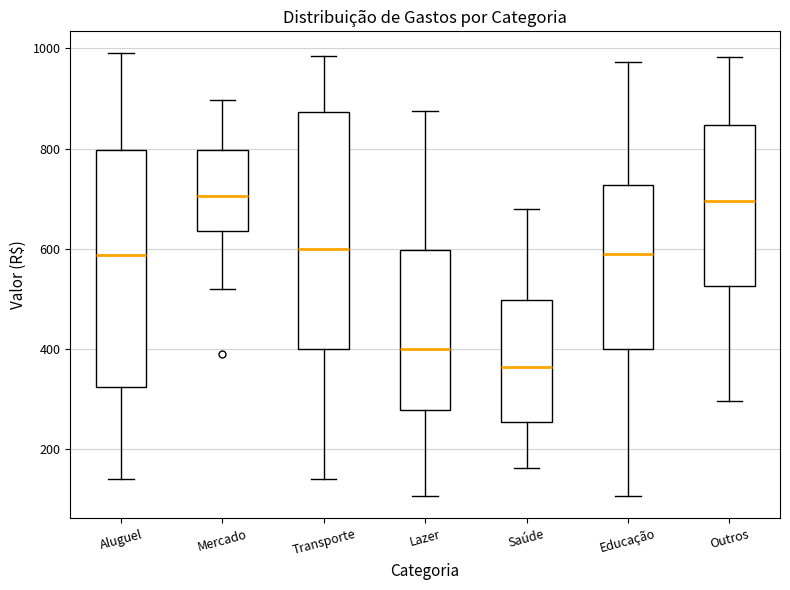

Reading left to right, read every box against the y-axis: the position of its median line, the range the box covers, and the ends of its whiskers. The values are not printed on the chart, so give them approximately, as read against the axis.

Aluguel: median 580, box 320 to 800, whiskers 140 to 1000
Mercado: median 700, box 640 to 800, whiskers 520 to 900
Transporte: median 600, box 400 to 880, whiskers 140 to 980
Lazer: median 400, box 280 to 600, whiskers 100 to 880
Saúde: median 360, box 260 to 500, whiskers 160 to 680
Educação: median 600, box 400 to 720, whiskers 100 to 980
Outros: median 700, box 520 to 840, whiskers 300 to 980